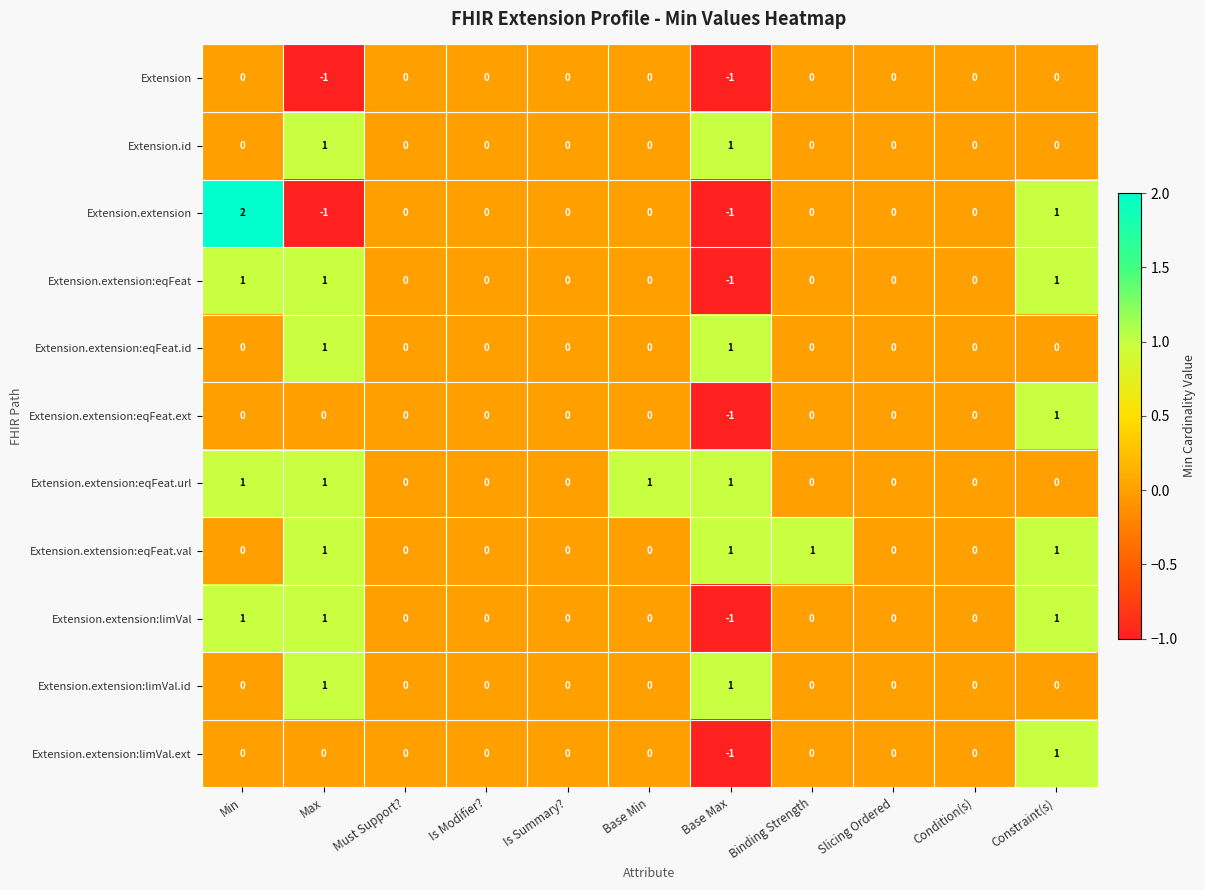

Which category has the highest value across all series?

Min